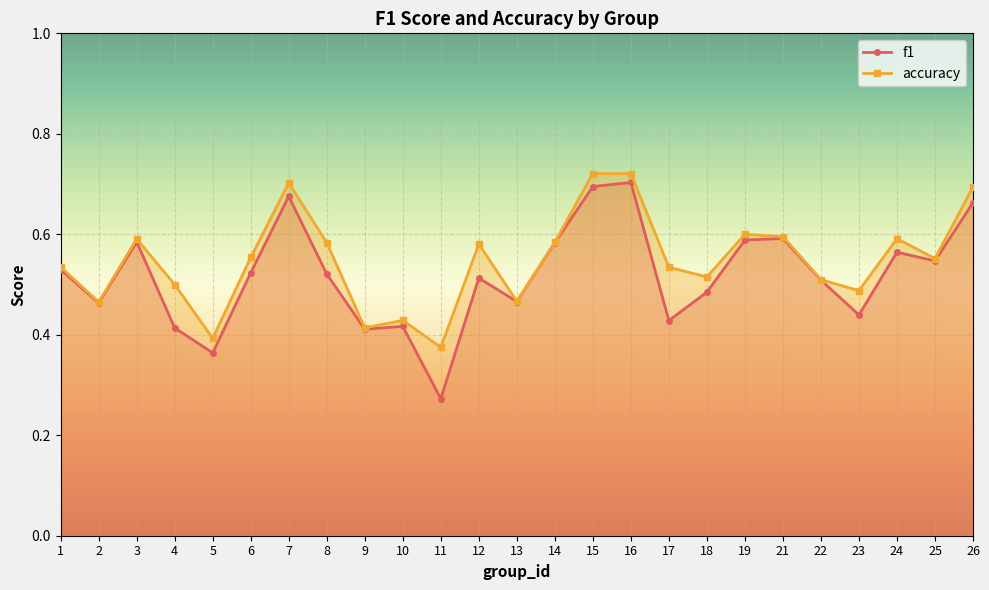

At which label does accuracy reach its peak?

15